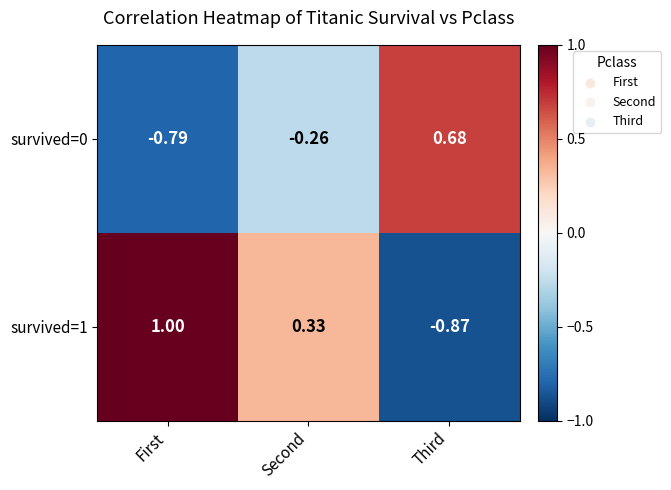

At which category does the chart reach its minimum across all series?

Third